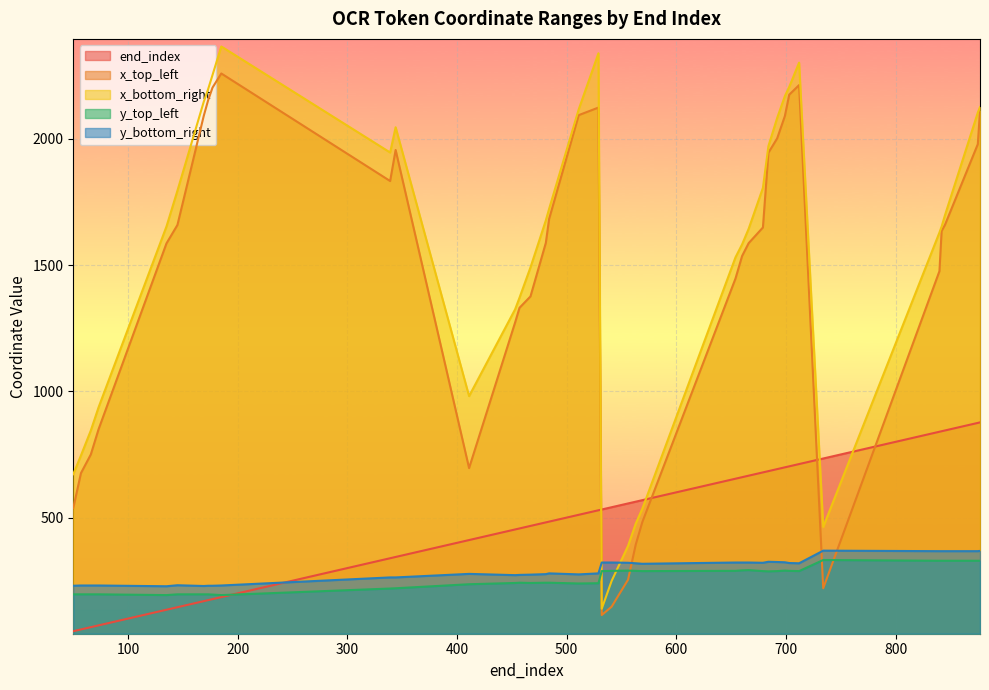

Rank the categories by x_top_left value from lowest to highest.

532, 541, 734, 556, 563, 569, 50, 57, 411, 66, 73, 453, 457, 467, 654, 840, 660, 135, 666, 481, 842, 679, 145, 845, 484, 339, 684, 344, 875, 692, 699, 169, 511, 877, 529, 173, 703, 177, 712, 185